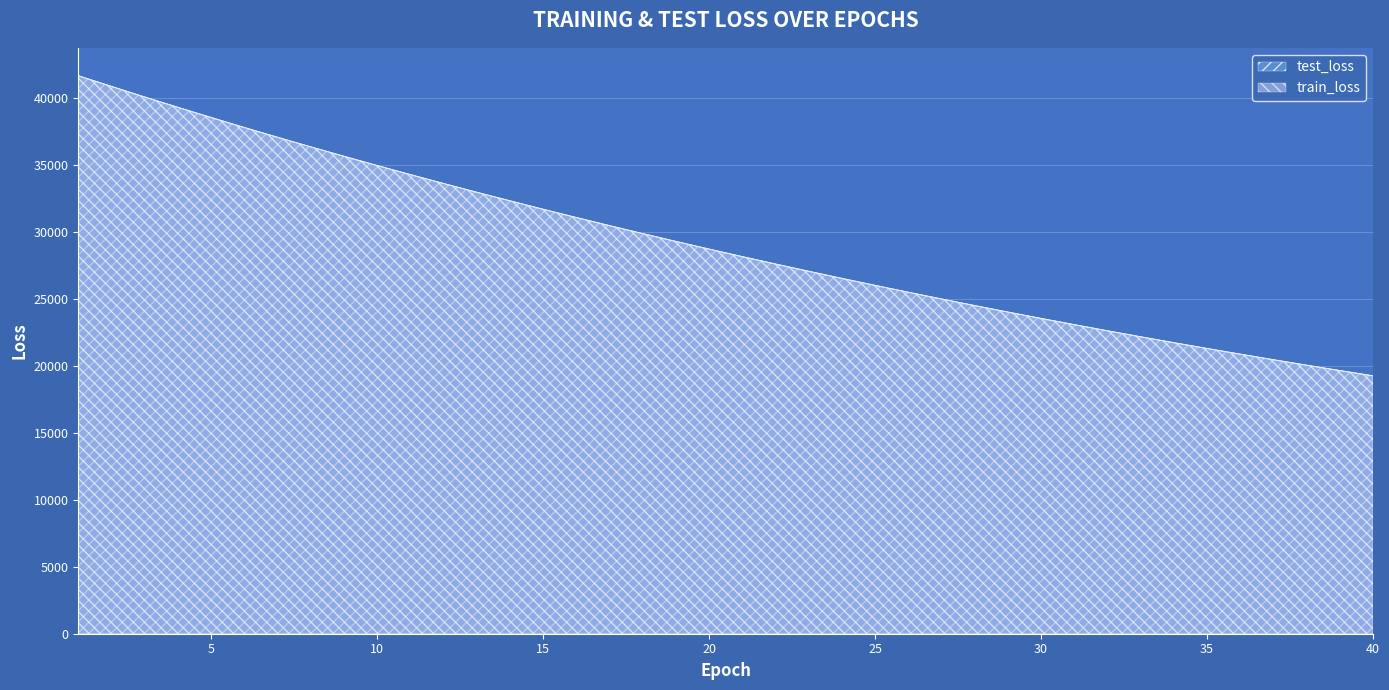

What is the sum of the train_loss values at 27 and 15?

56718.7